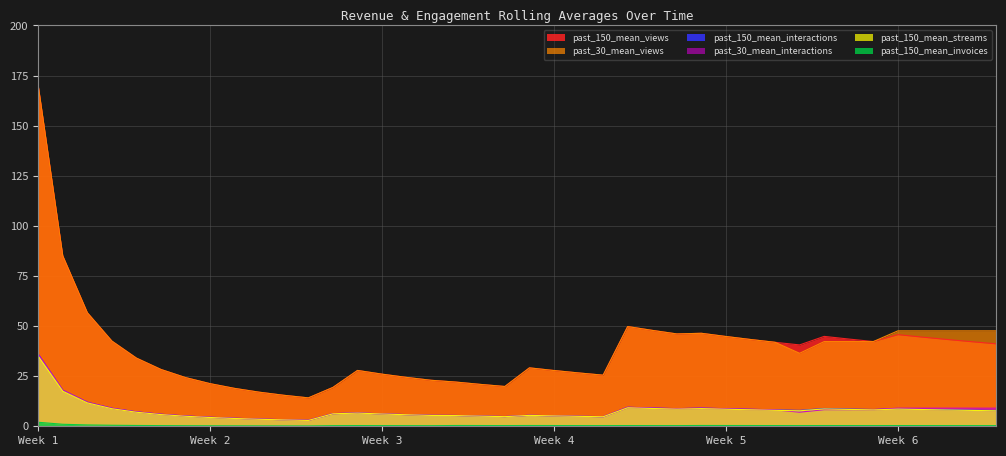

What is the difference between the highest and lowest values at 2019-08-09?

18.7